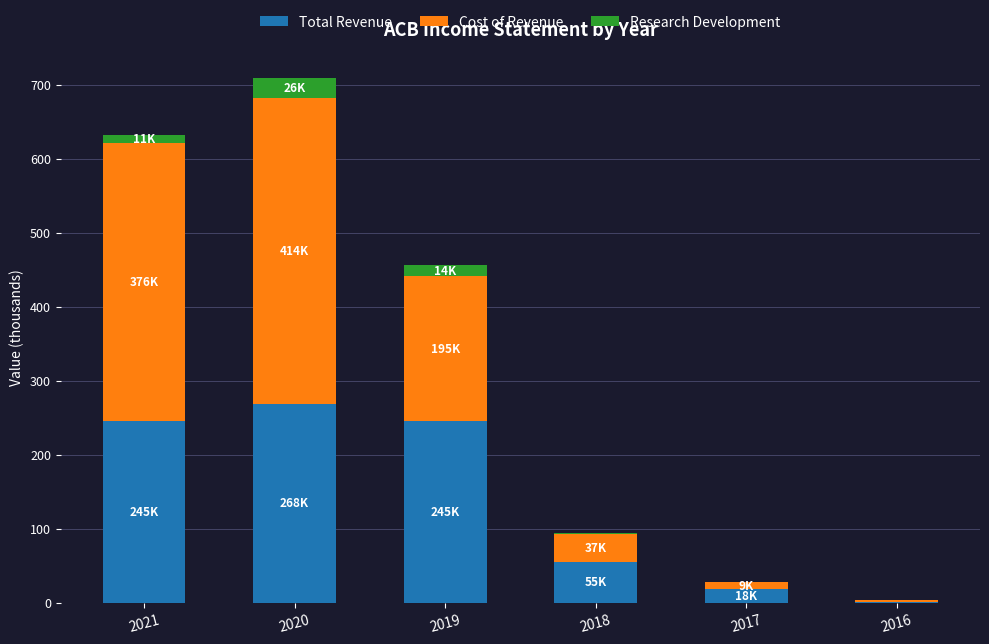

What is the sum of all Total Revenue values?

834.2